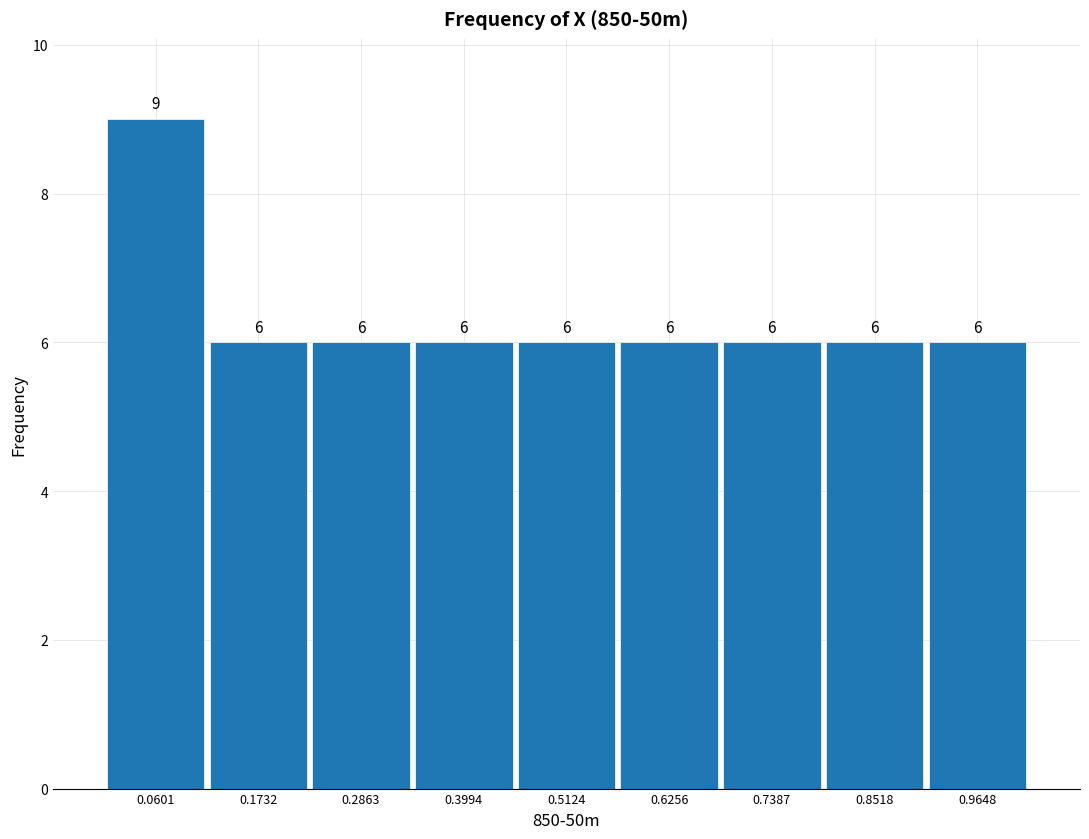

Over which range of the x-axis is the bar tallest?

0.00 to 0.12